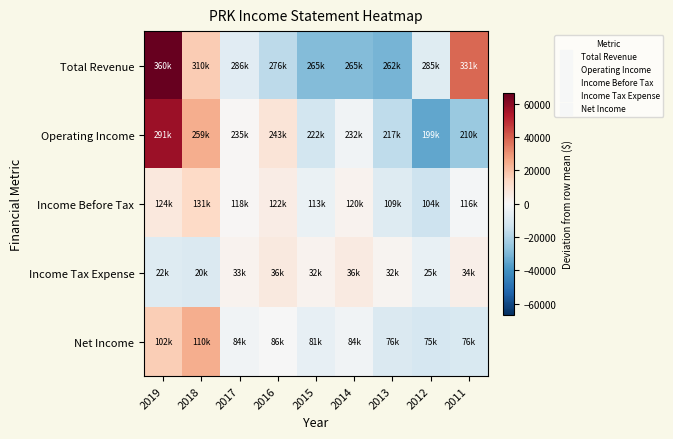

Reading left to right, what are all the values shown in this chart?

Total Revenue: 2019=66644.4	2018=16944.4	2017=-7455.6	2016=-17555.6	2015=-28755.6	2014=-28755.6	2013=-30955.6	2012=-8155.6	2011=38044.4
Operating Income: 2019=56988.9	2018=24388.9	2017=588.9	2016=8588.9	2015=-12011.1	2014=-2211.1	2013=-17011.1	2012=-34711.1	2011=-24611.1
Income Before Tax: 2019=6822.2	2018=13322.2	2017=522.2	2016=4922.2	2015=-4377.8	2014=2422.2	2013=-8577.8	2012=-13677.8	2011=-1377.8
Income Tax Expense: 2019=-8400.0	2018=-9600.0	2017=2500.0	2016=6300.0	2015=2100.0	2014=6000.0	2013=2000.0	2012=-4800.0	2011=3900.0
Net Income: 2019=16388.9	2018=24088.9	2017=-2111.1	2016=-211.1	2015=-5311.1	2014=-2311.1	2013=-9411.1	2012=-11111.1	2011=-10011.1